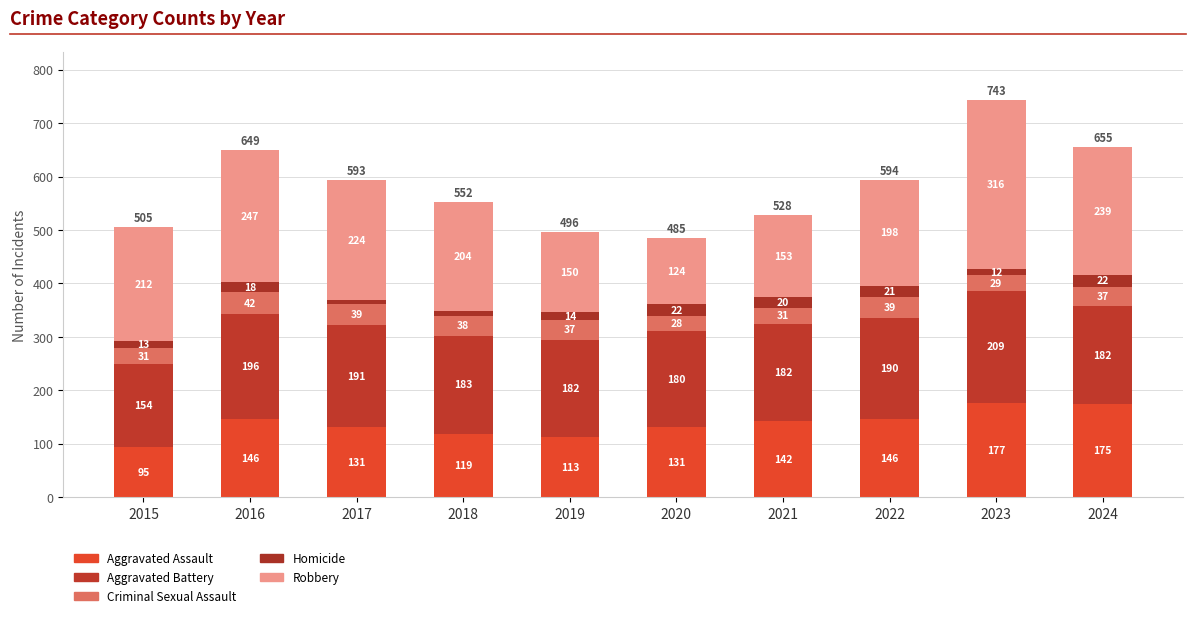

How many distinct data groups are displayed?

5